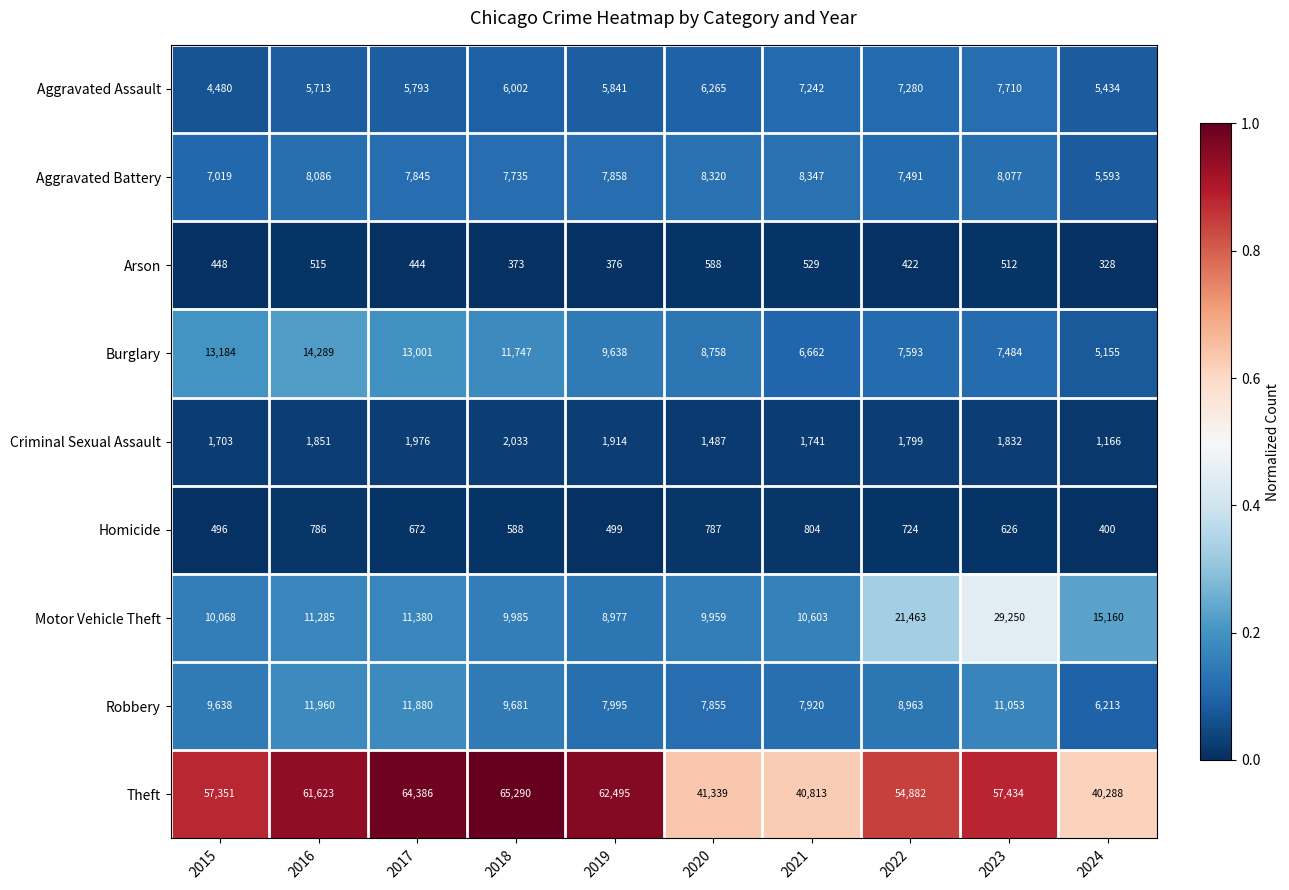

Which series has the largest total across all categories?

Theft